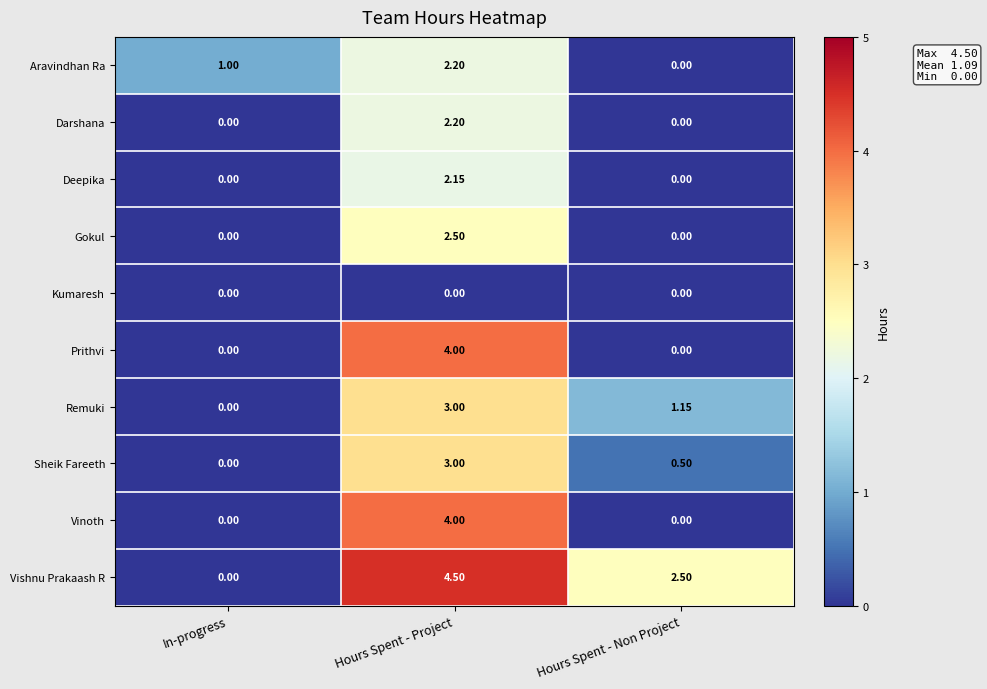

Rank the categories by Sheik Fareeth value from lowest to highest.

In-progress, Hours Spent - Non Project, Hours Spent - Project